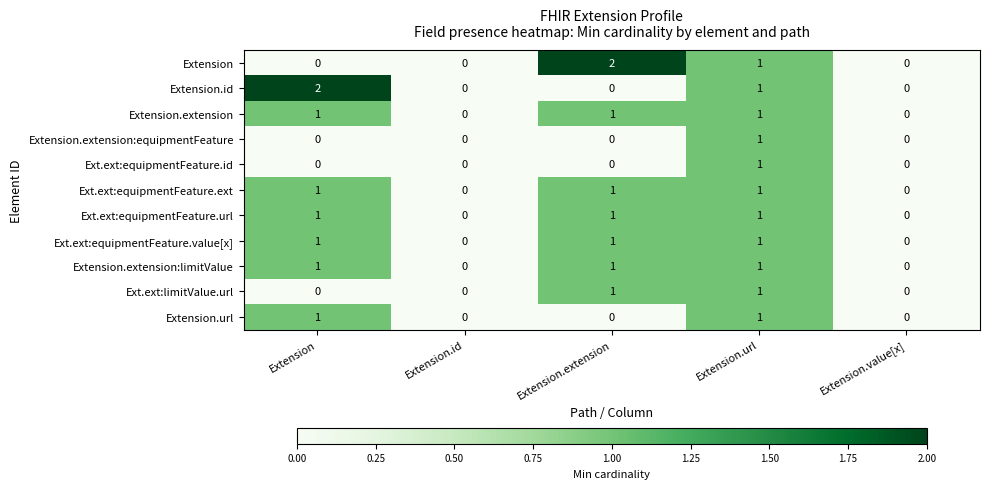

Between Extension.extension and Extension.value[x], which series saw the biggest shift?

Extension